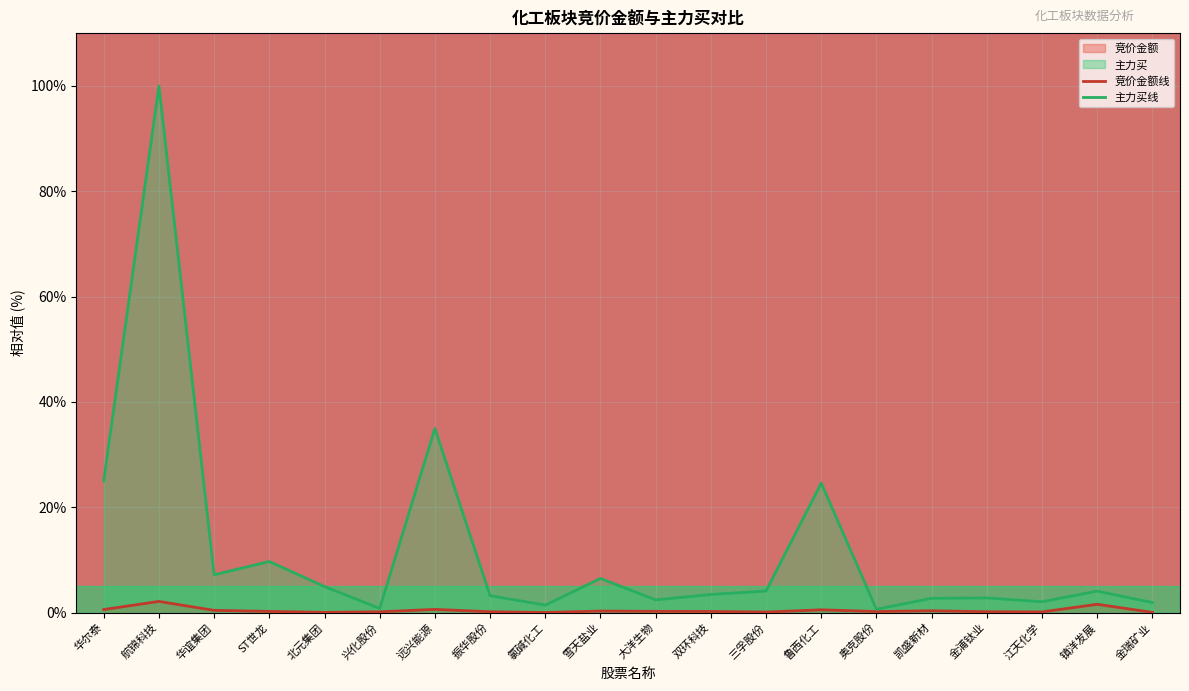

At which category is the sum across all series the highest?

航锦科技